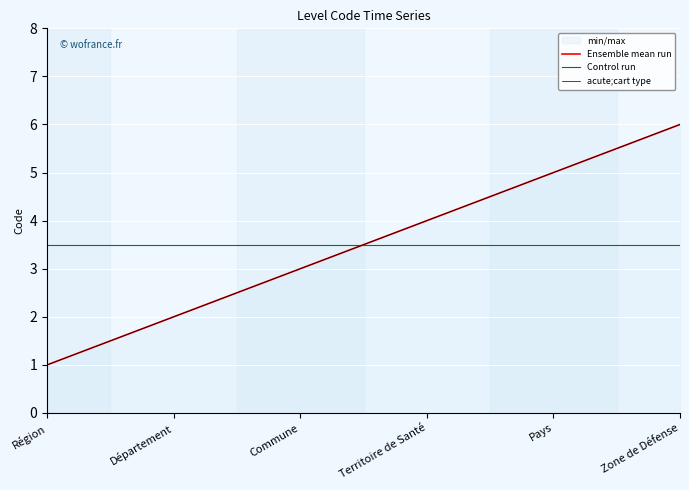

What is the difference between the second highest and minimum values in the acute;cart type series?

4.0